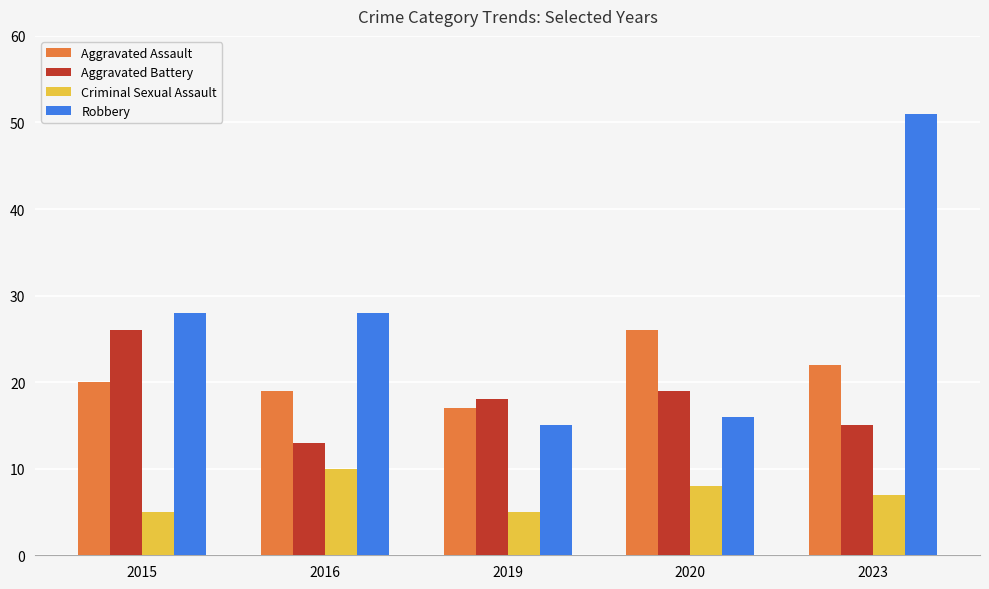

Reading left to right, transcribe all the data shown in this chart.

Aggravated Assault: 2015=20	2016=19	2019=17	2020=26	2023=22
Aggravated Battery: 2015=26	2016=13	2019=18	2020=19	2023=15
Criminal Sexual Assault: 2015=5	2016=10	2019=5	2020=8	2023=7
Robbery: 2015=28	2016=28	2019=15	2020=16	2023=51